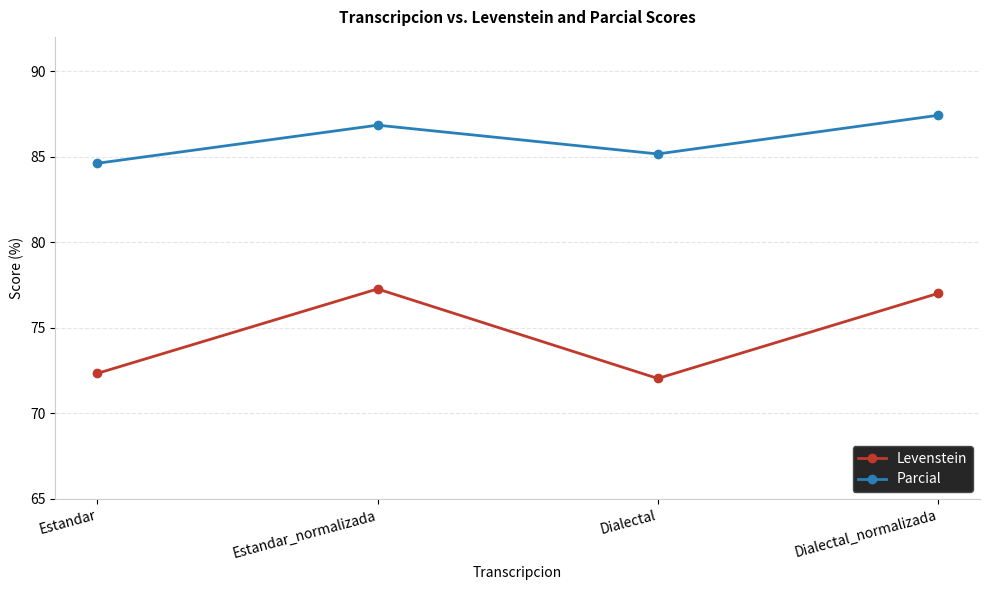

How many values in the Parcial series are below 86?

2